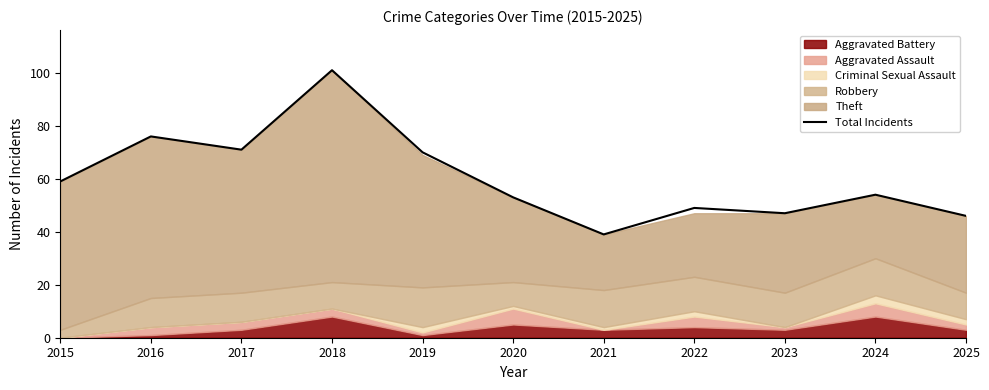

Where does the data first go above 54?

2015